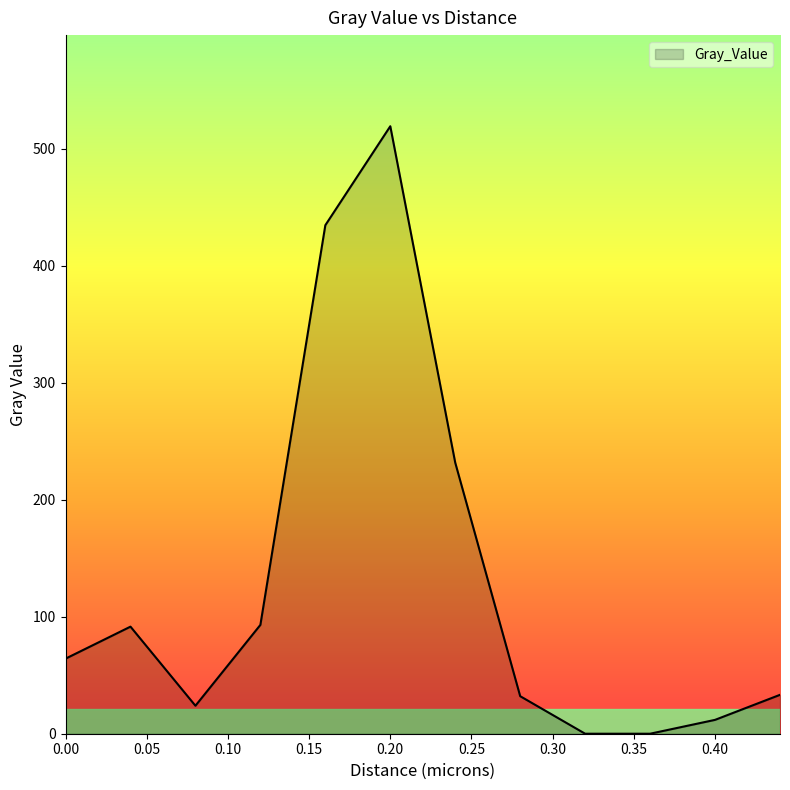

How many interior local peaks (higher than both neighbors) does the data have?

2